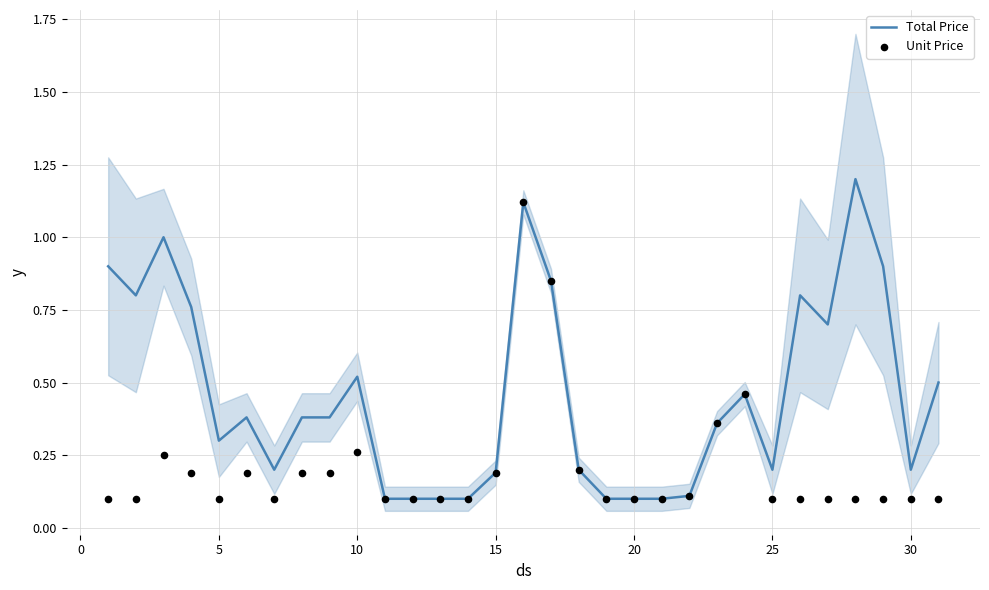

Which series contains the highest Y value?

Total Price